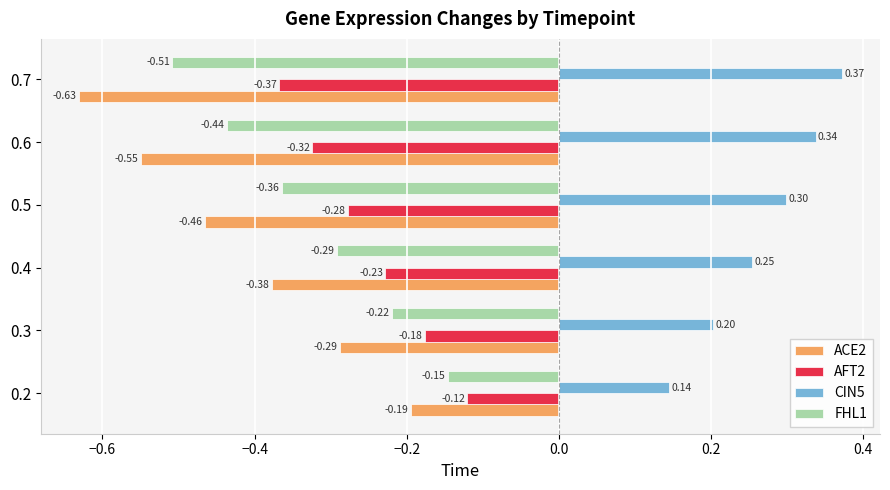

Is the value of ACE2 at 0.6 greater than the value of CIN5 at 0.5?

No